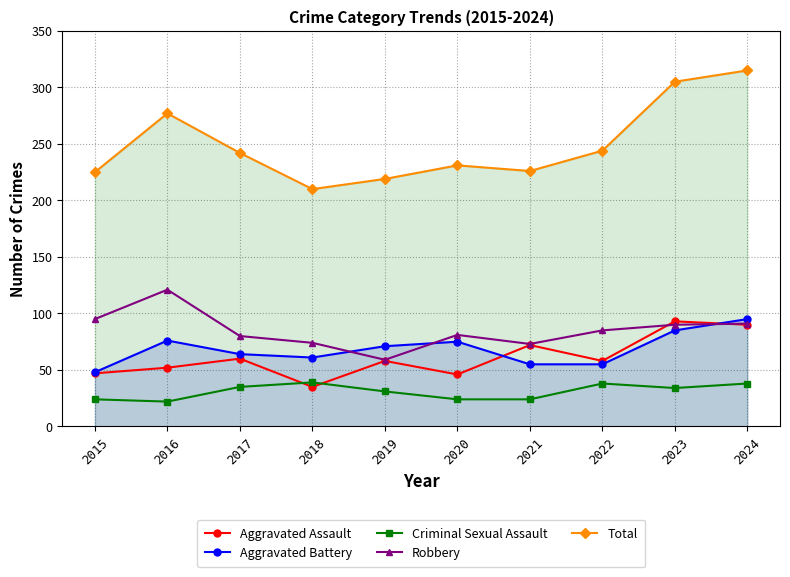

At which label does Aggravated Assault first exceed 58?

2017